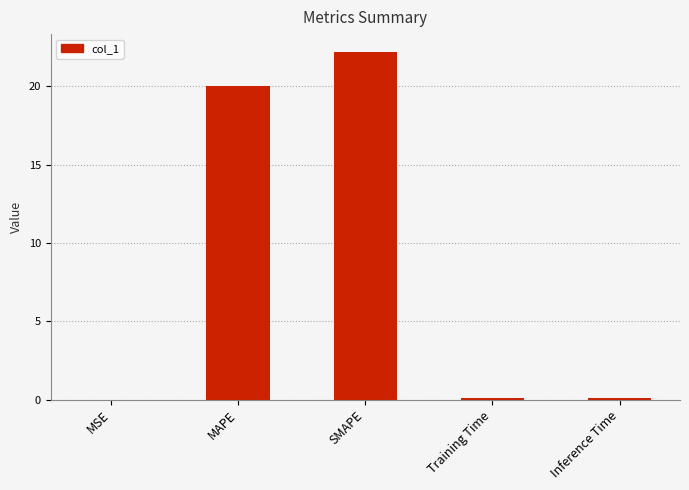

Are the bars horizontal?

No